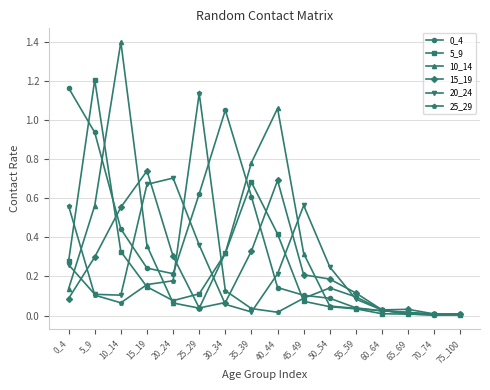

The value of 20_24 at 10_14 is 0.2. True or false?

False